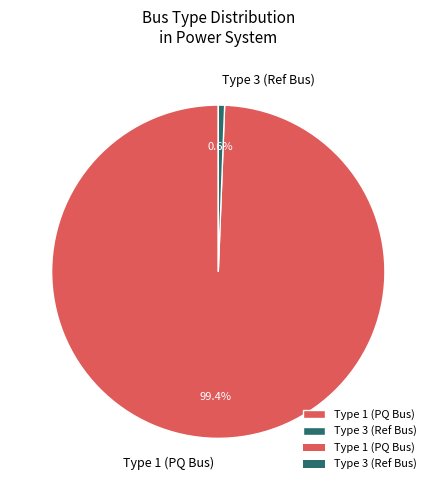

Rank the categories by value from highest to lowest.

Type 1 (PQ Bus), Type 3 (Ref Bus)